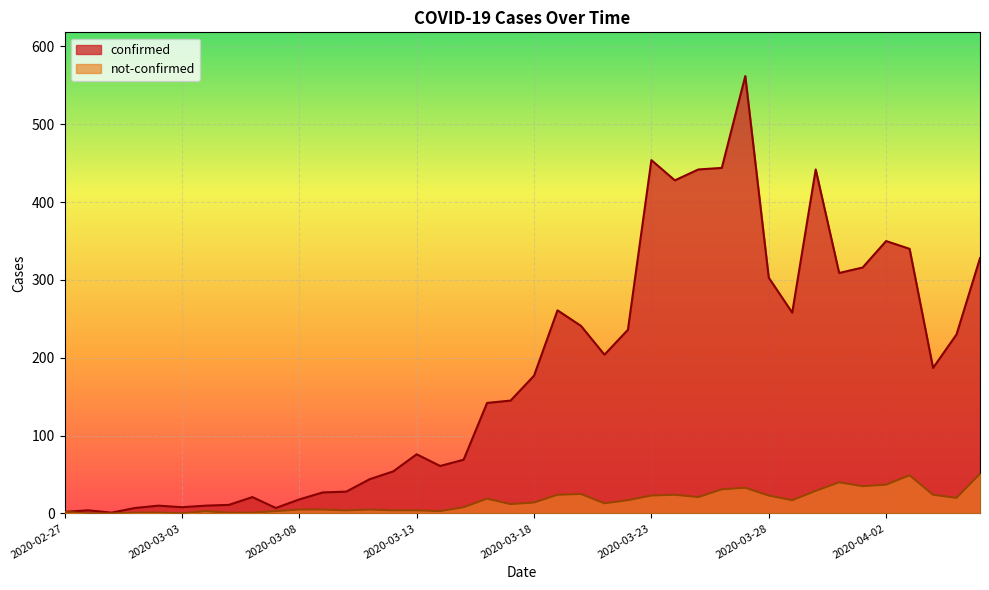

What value does the not-confirmed series have at 2020-04-06, to the nearest 10?

50